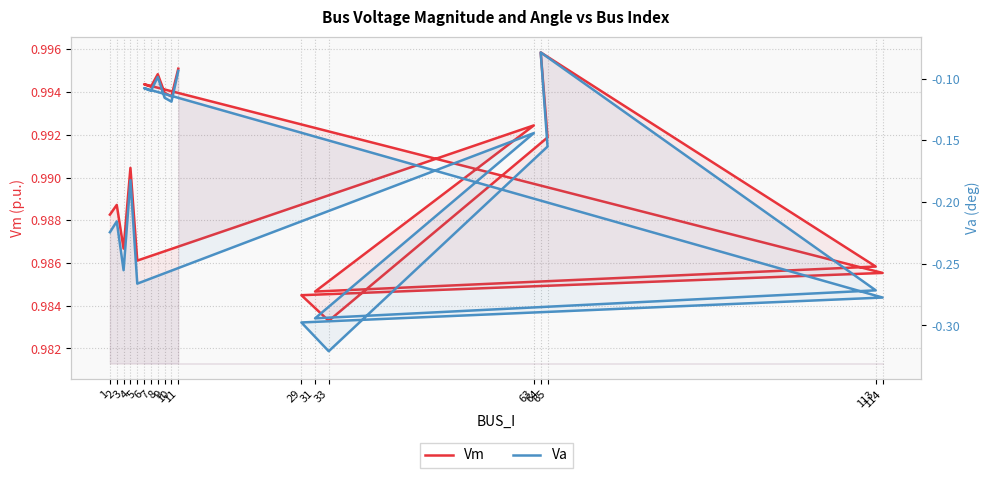

What is the label of the 5th point from the left?

5